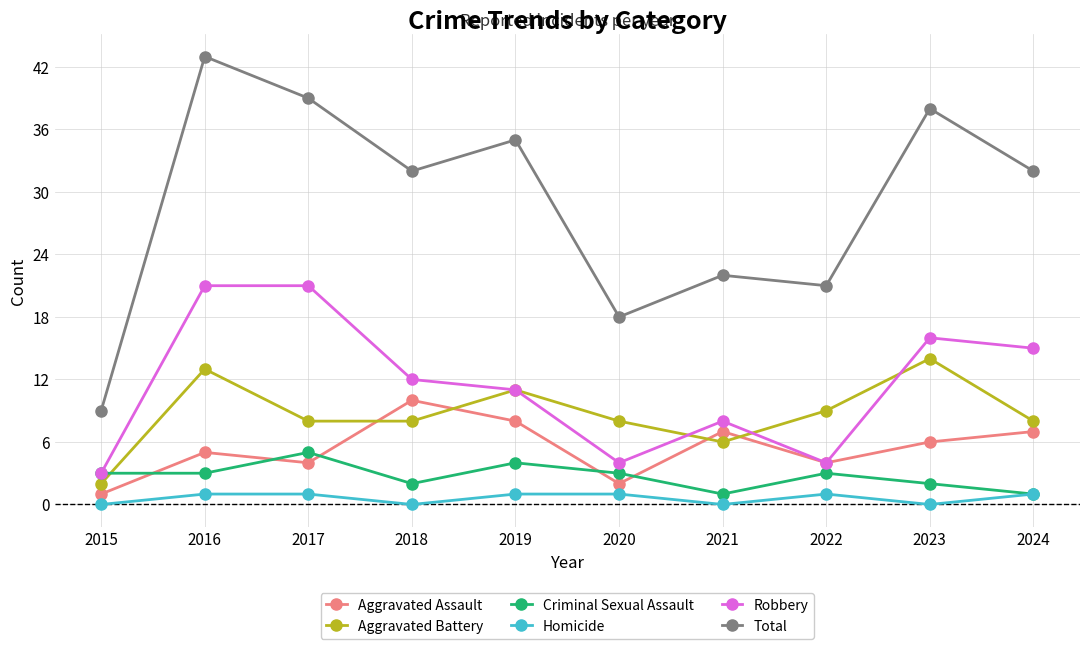

Which series has the largest range (max minus min)?

Total